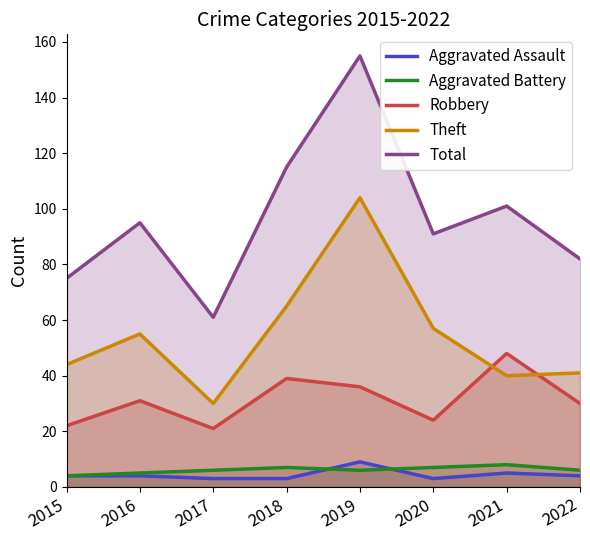

At which category does Robbery reach its first local valley?

2017